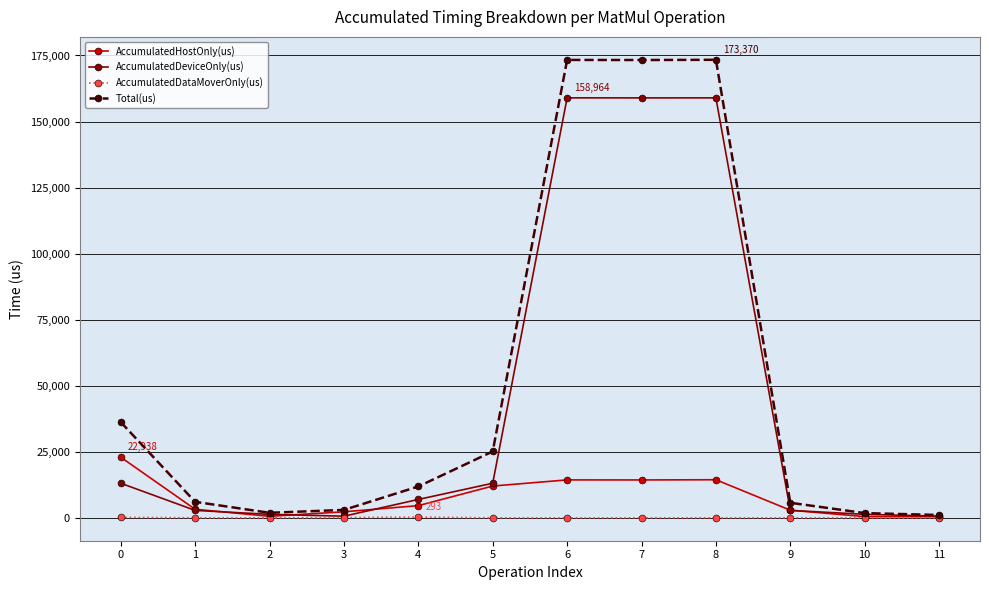

What is the greatest value displayed?

173370.0